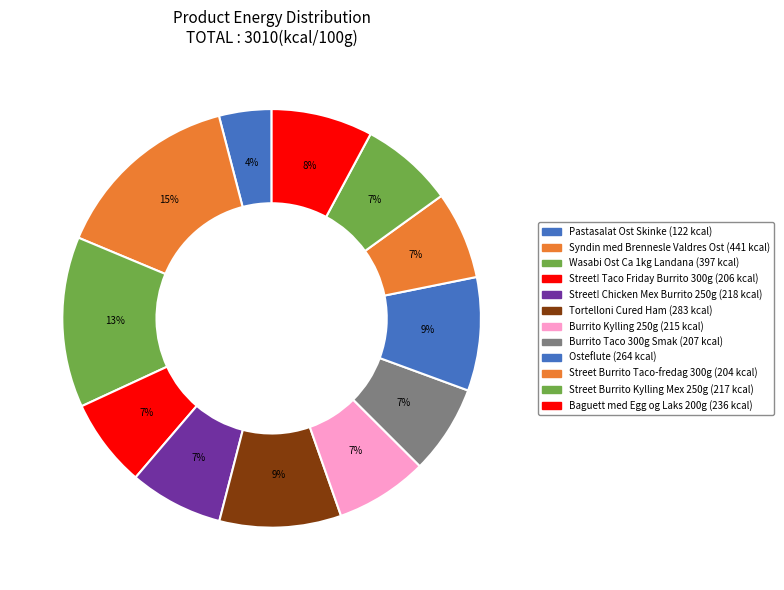

How many slices are in this pie chart?

12